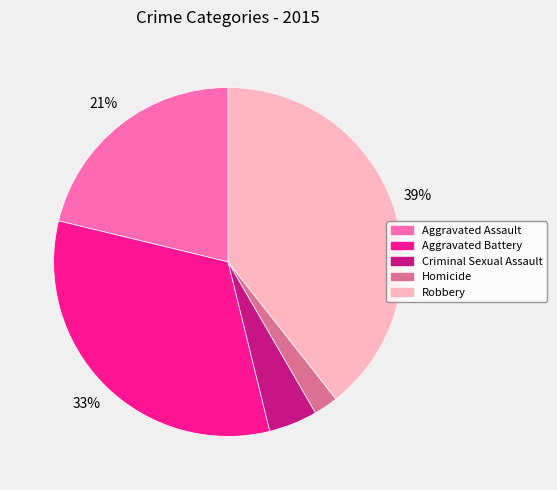

Which slice is the largest?

Robbery